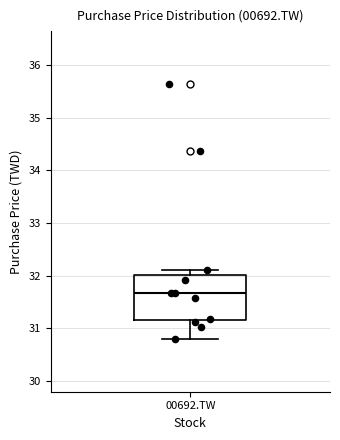

Read this box plot against the y-axis: the position of the median line, the range covered by the box, and the ends of both whiskers. The values are not printed on the chart, so give them approximately, as read against the axis.

median 31.7, box 31.2 to 32.0, whiskers 30.8 to 32.1